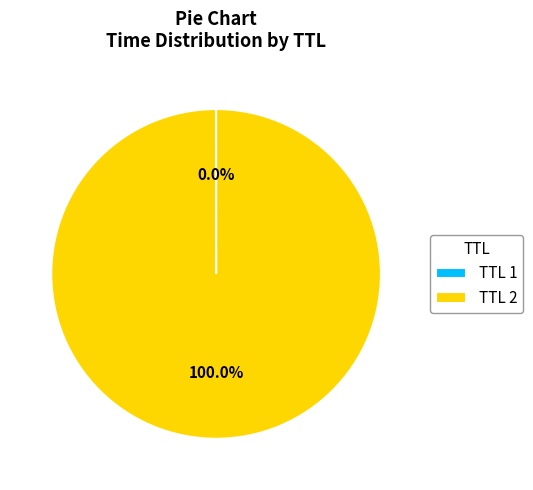

Does any single category account for the majority?

Yes